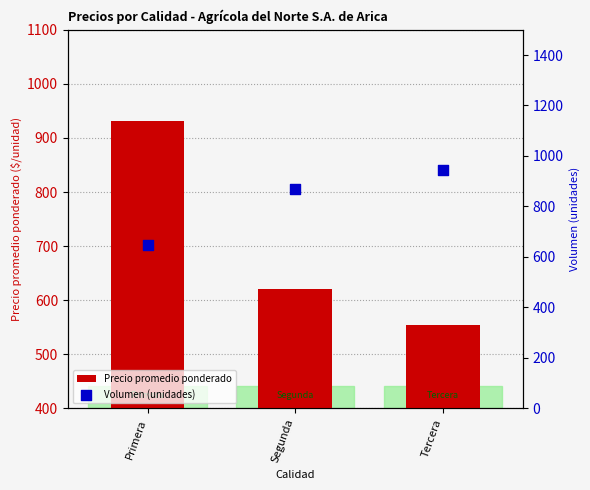

What is the total value across all series at Tercera?

1499